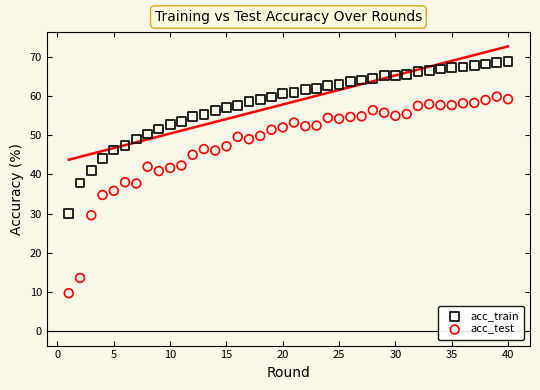

Which series contains the lowest Y value?

acc_test